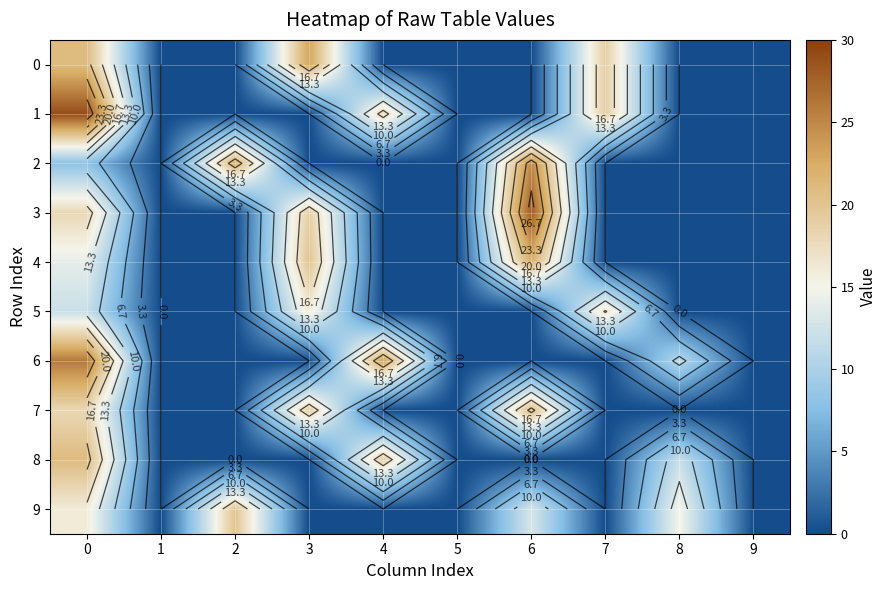

List the series in order of their peak value, highest first.

1, 3, 6, 2, 0, 4, 7, 8, 9, 5